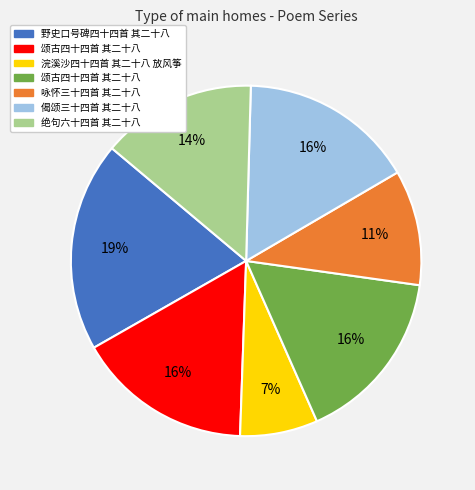

Is there any slice that represents more than half of the pie?

No